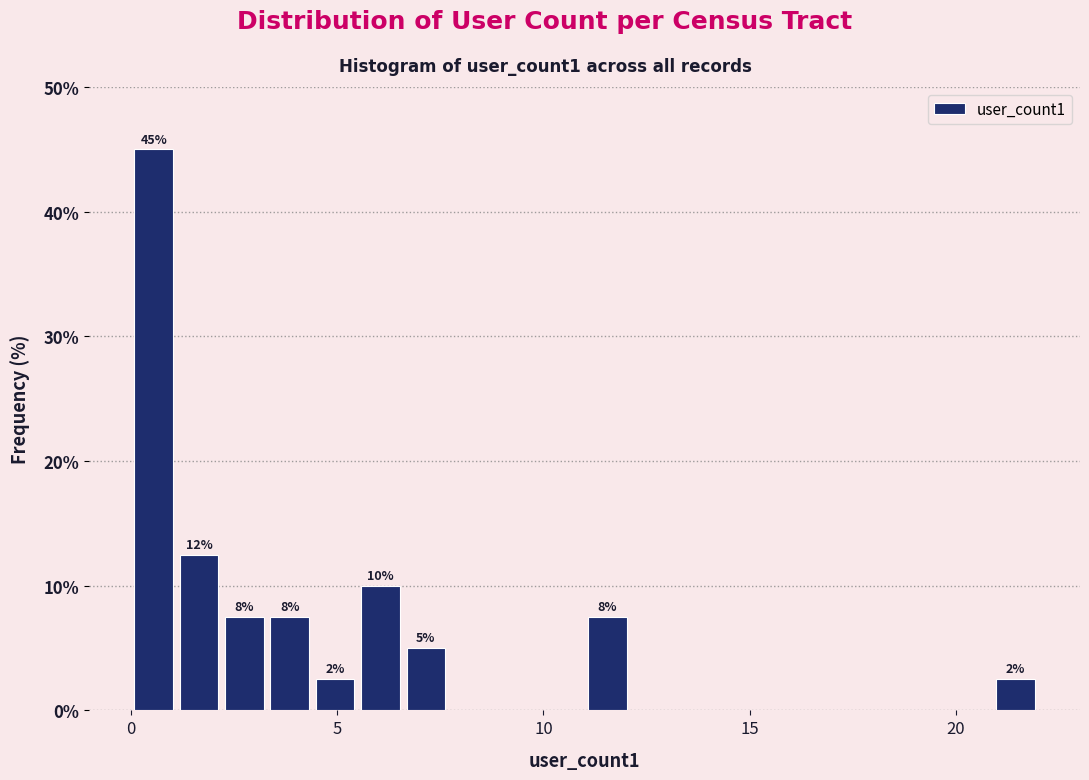

Read against the x-axis, roughly where is the centre of the tallest bar?

0.5